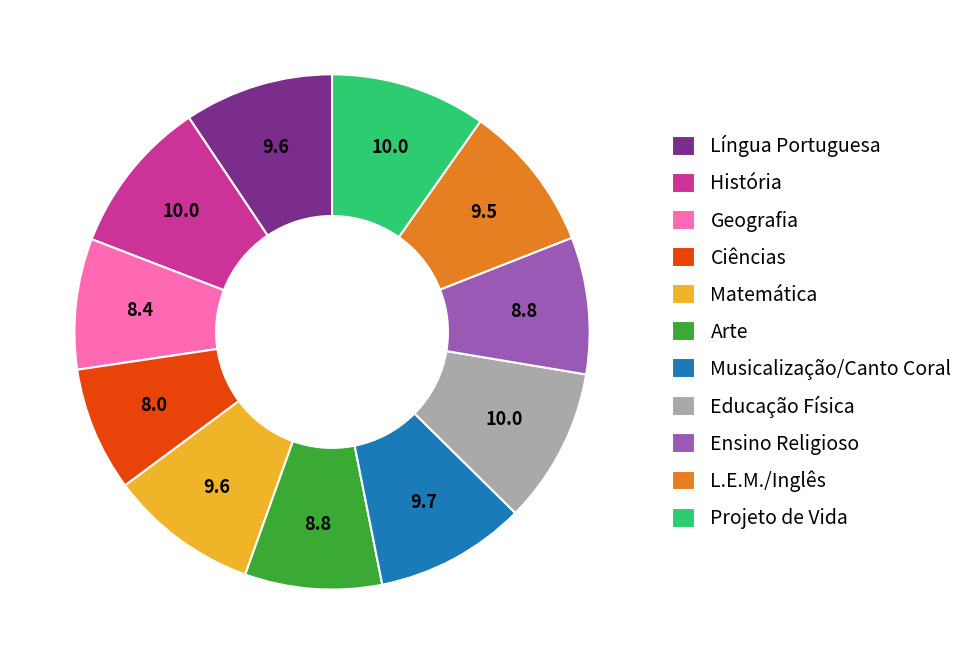

Does Geografia represent more than half of the total?

No